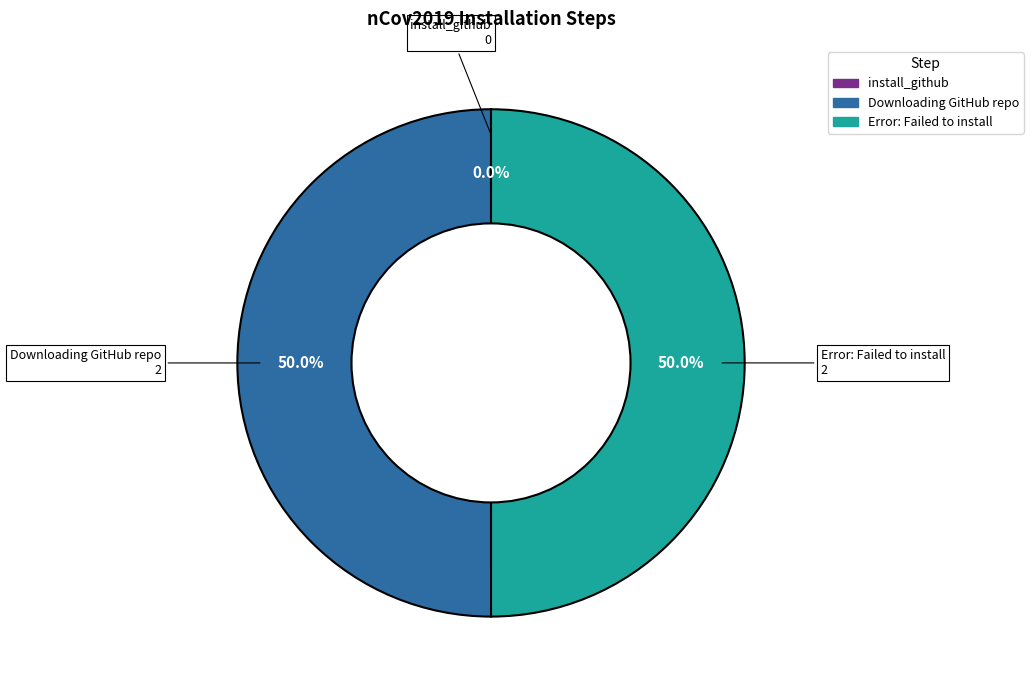

What percentage is the Error: Failed to install slice, to the nearest percent?

50%